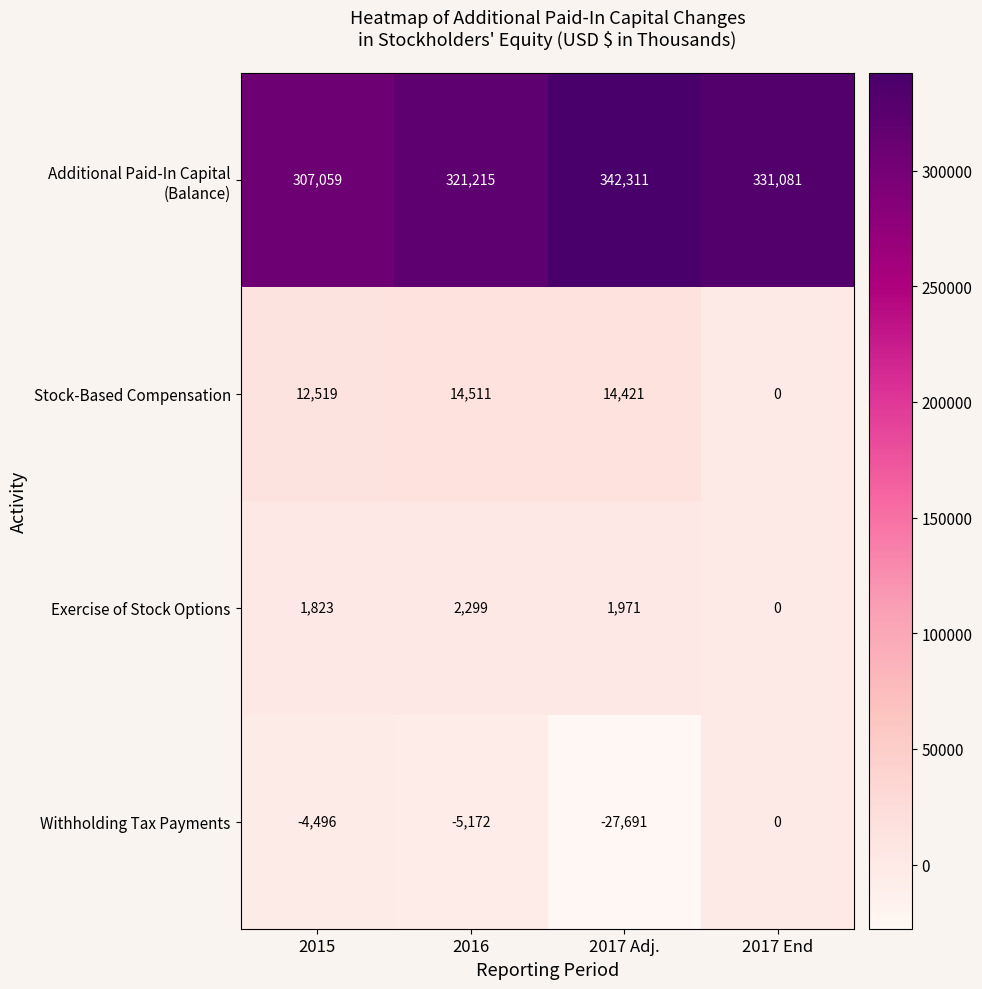

Between 2016 and 2017 End, which series saw the biggest shift?

Stock-Based Compensation